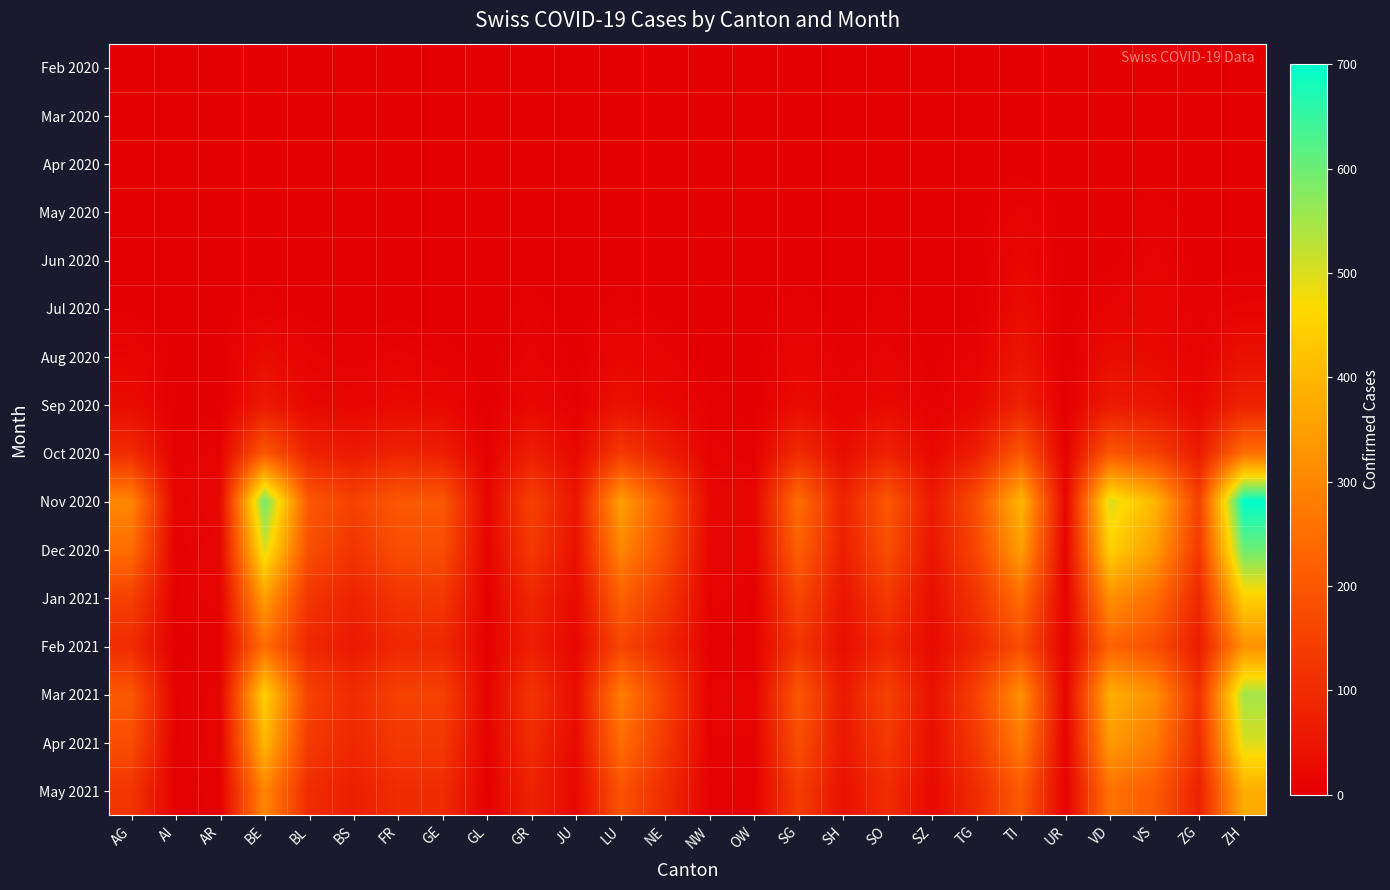

List the series in order of their peak value, lowest first.

Feb 2020, Mar 2020, Apr 2020, May 2020, Jun 2020, Jul 2020, Aug 2020, Sep 2020, Oct 2020, Feb 2021, May 2021, Jan 2021, Apr 2021, Mar 2021, Dec 2020, Nov 2020